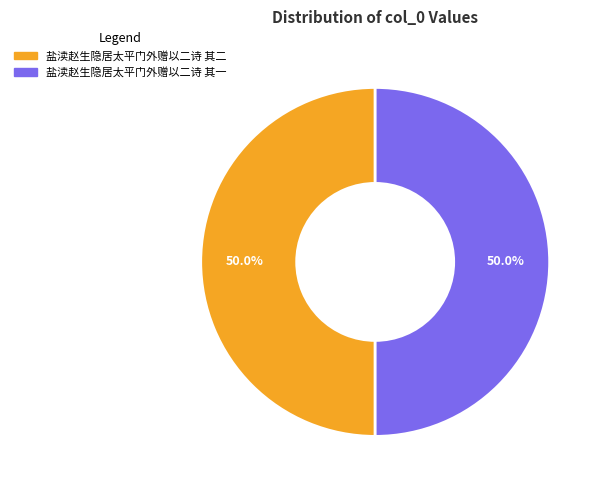

What is the total percentage of 盐渎赵生隐居太平门外赠以二诗 其二 and 盐渎赵生隐居太平门外赠以二诗 其一?

100.0%